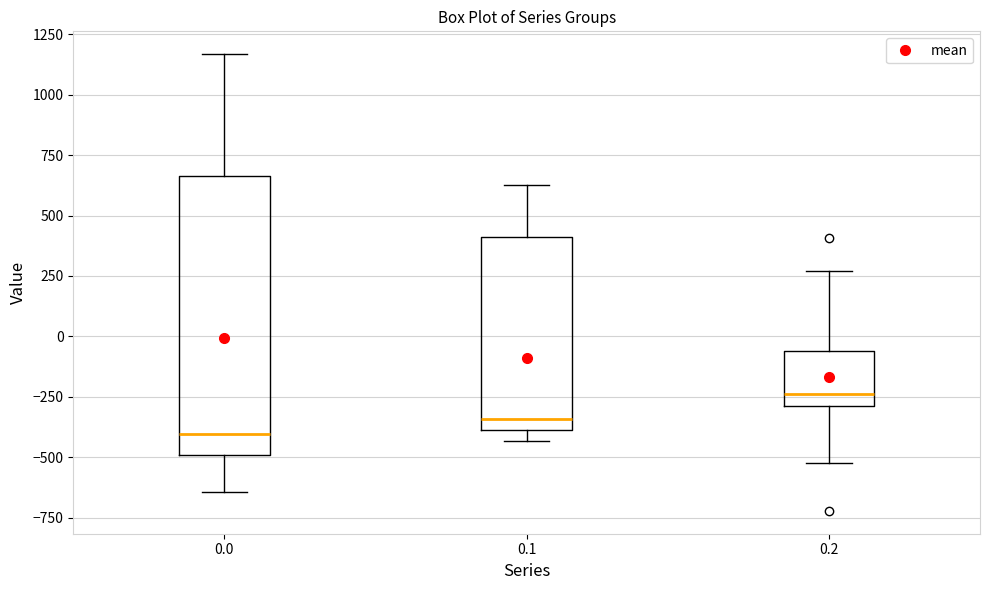

Which box's median line is the lowest?

0.0